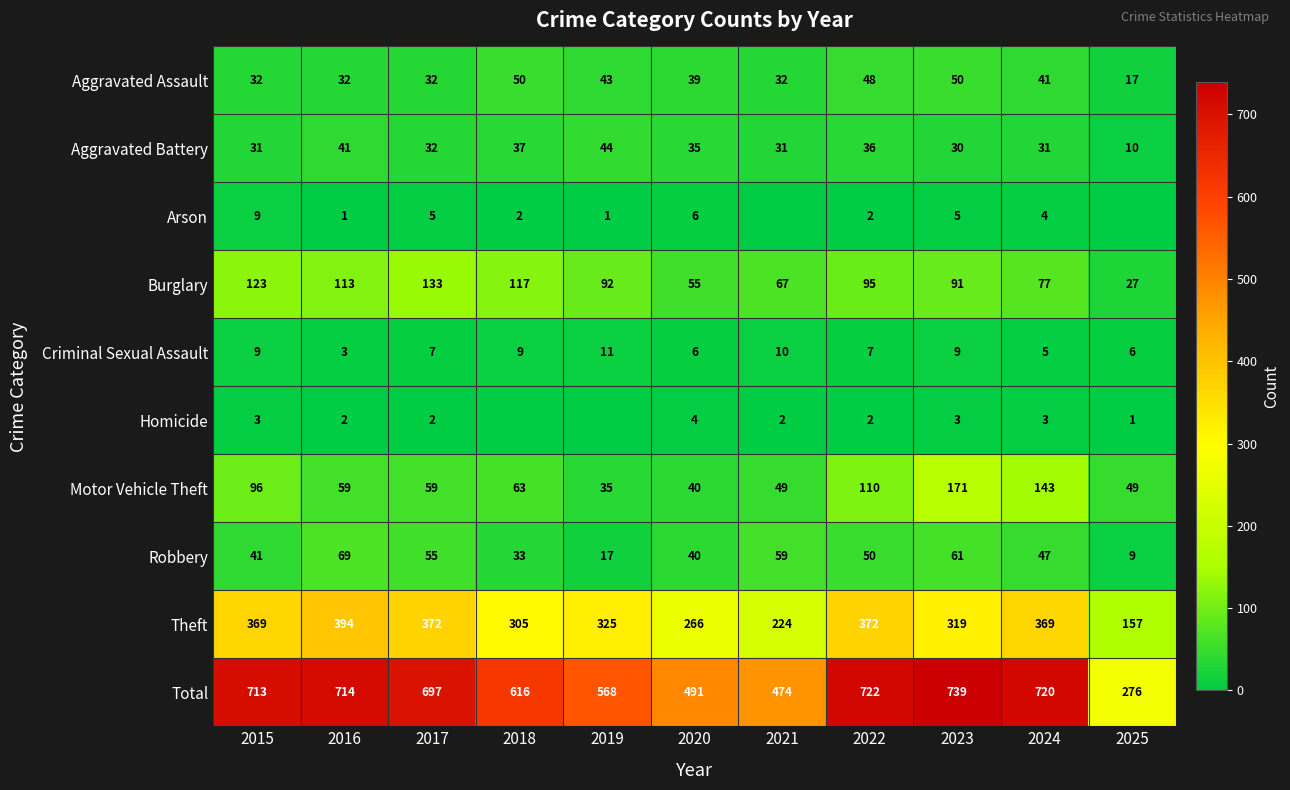

What is the difference between the second highest and second lowest values in the Burglary series?

68